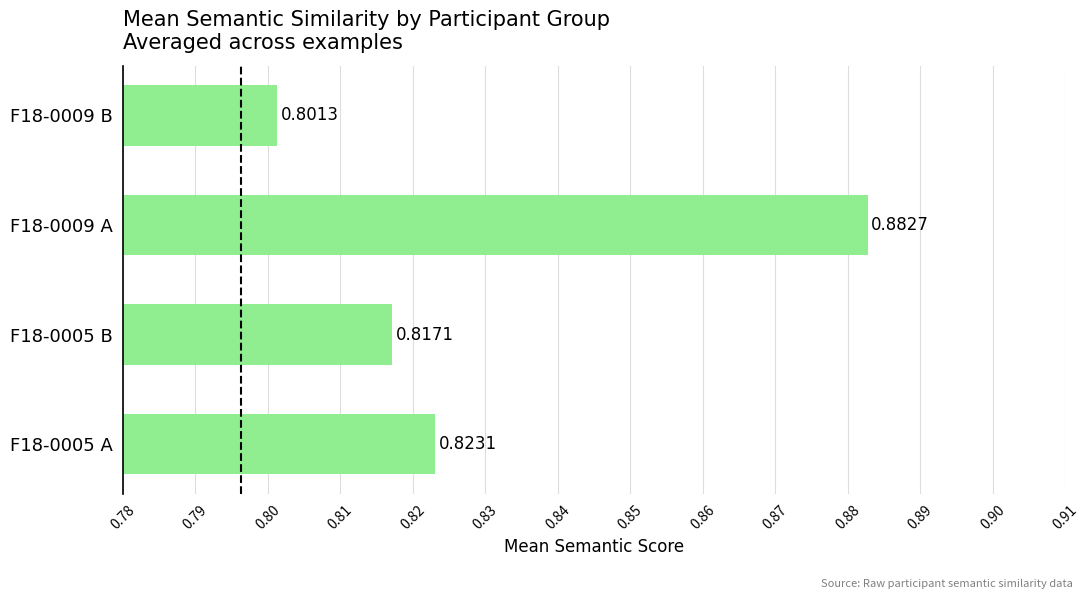

How many distinct data groups are displayed?

1